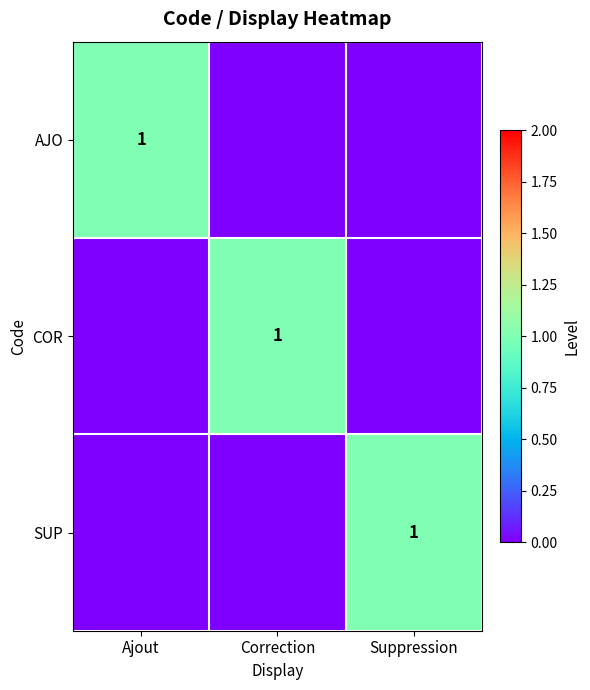

At which category is the sum across all series the highest?

Ajout